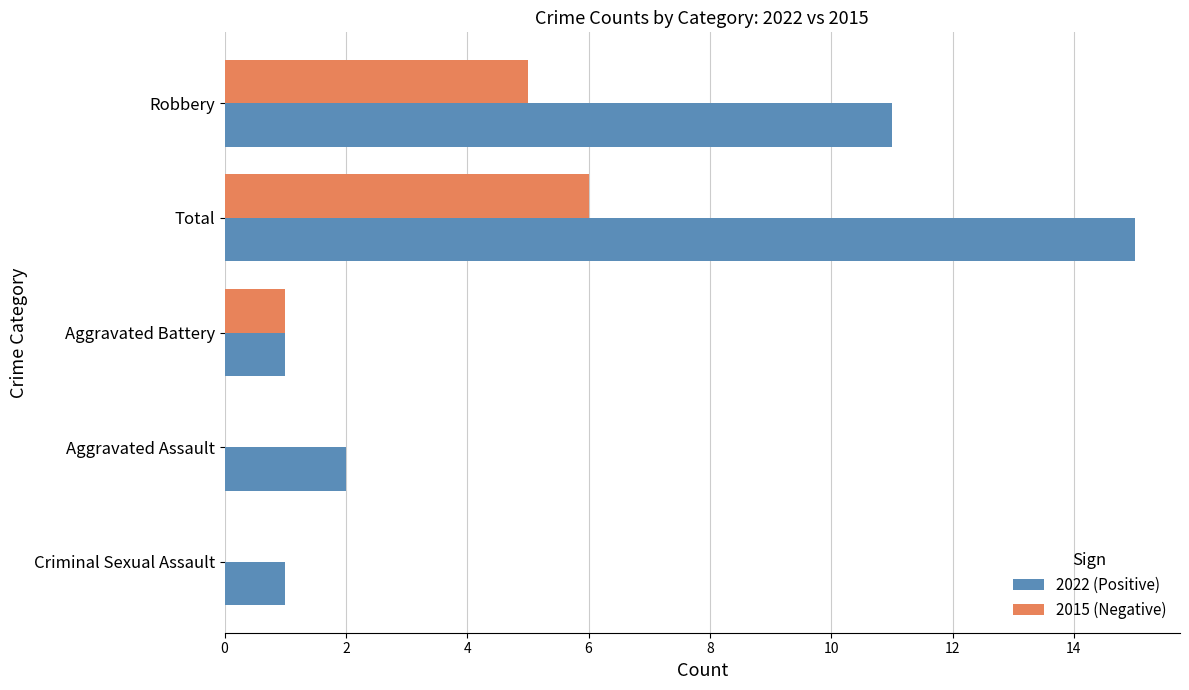

The value of 2022 (Positive) at Robbery is 18. True or false?

False